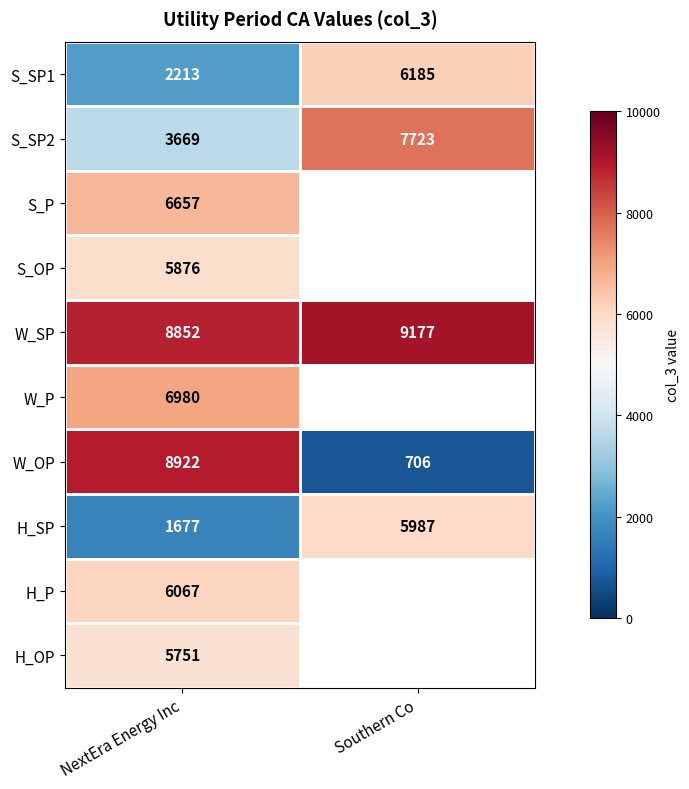

Where is W_SP nearest to the value 9014?

NextEra Energy Inc